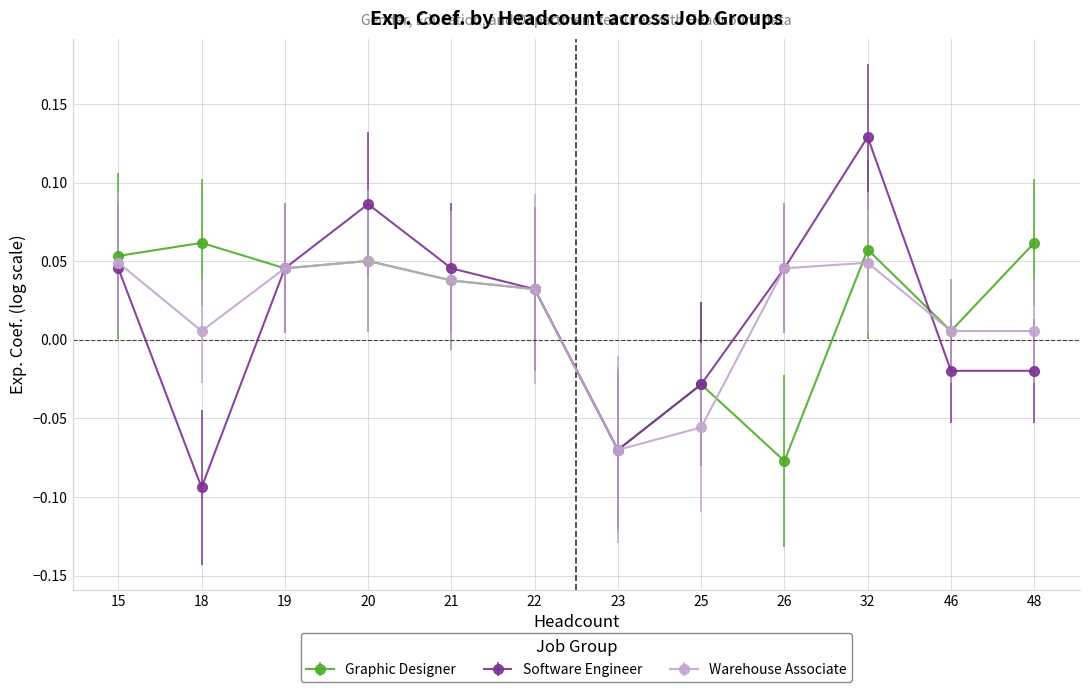

Which category has the lowest value across all series?

18